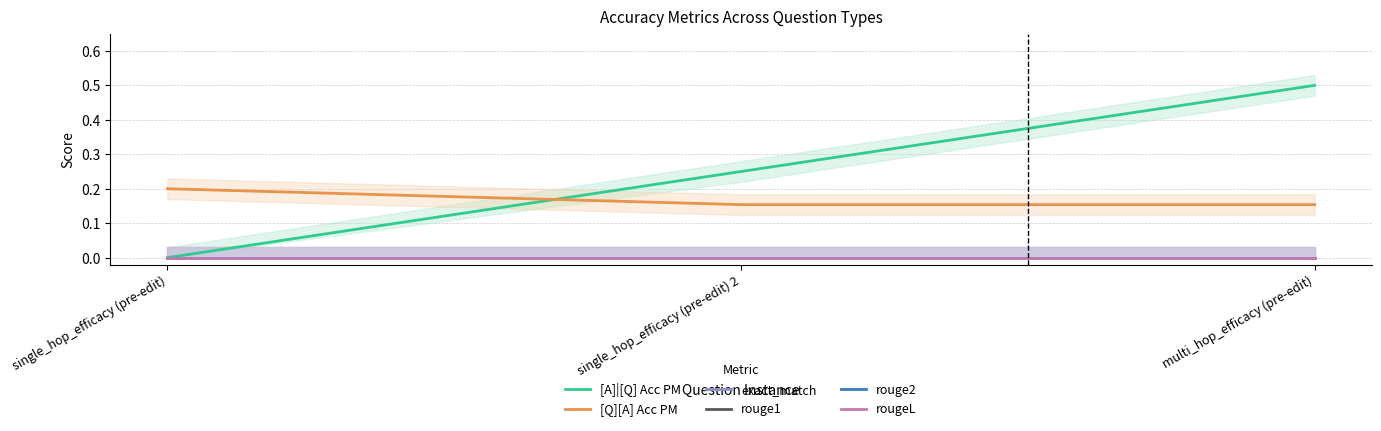

Reading left to right, what are all the values shown in this chart?

[A]|[Q] Acc PM: 0.0	0.2	0.5
[Q][A] Acc PM: 0.2	0.2	0.2
exact_match: 0.0	0.0	0.0
rouge1: 0.0	0.0	0.0
rouge2: 0.0	0.0	0.0
rougeL: 0.0	0.0	0.0